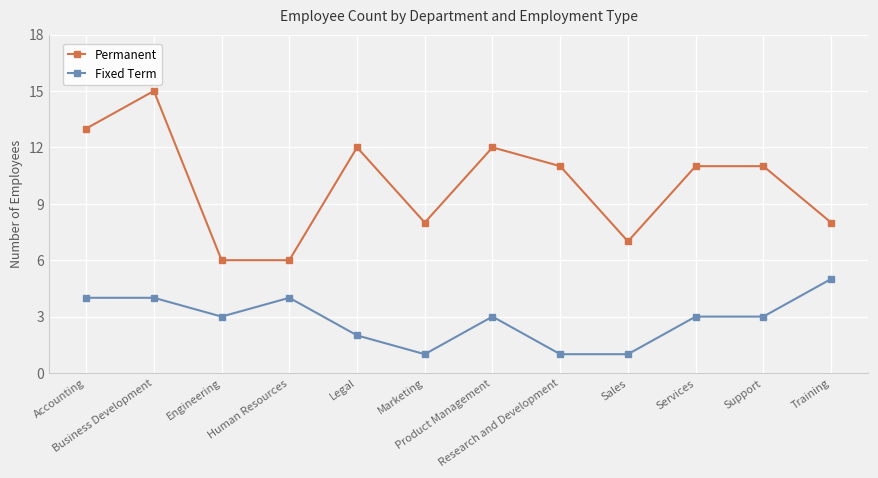

Reading right to left, extract all data points from this chart.

Permanent: Training=8	Support=11	Services=11	Sales=7	Research and Development=11	Product Management=12	Marketing=8	Legal=12	Human Resources=6	Engineering=6	Business Development=15	Accounting=13
Fixed Term: Training=5	Support=3	Services=3	Sales=1	Research and Development=1	Product Management=3	Marketing=1	Legal=2	Human Resources=4	Engineering=3	Business Development=4	Accounting=4